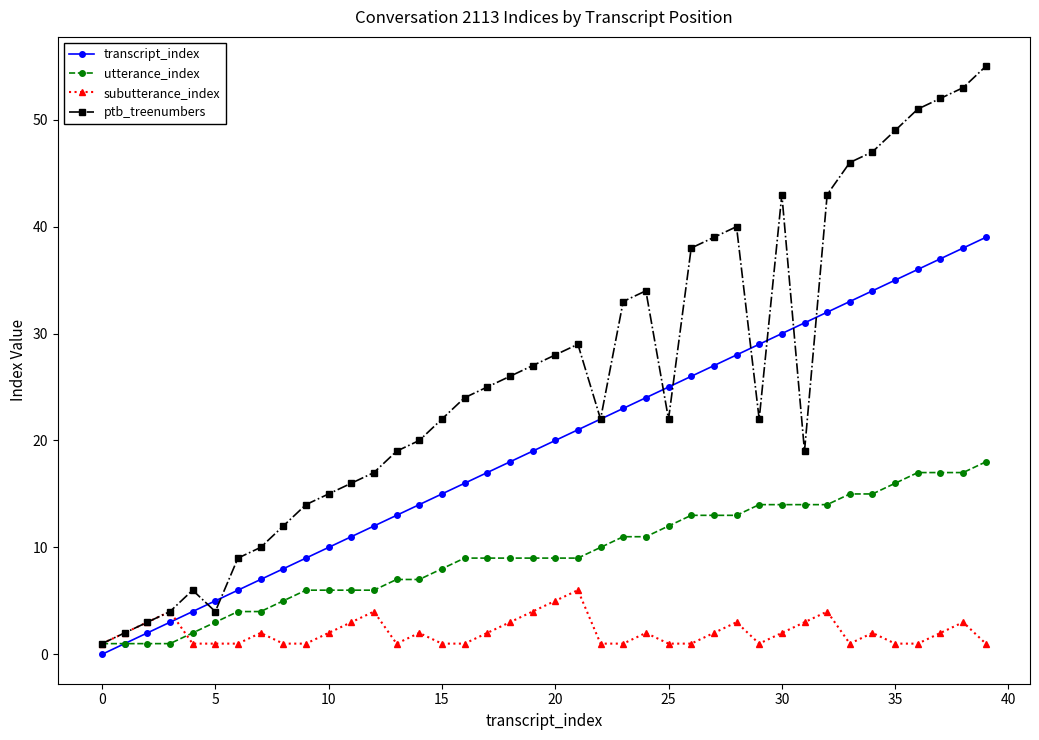

What is the average value of the utterance_index series?

9